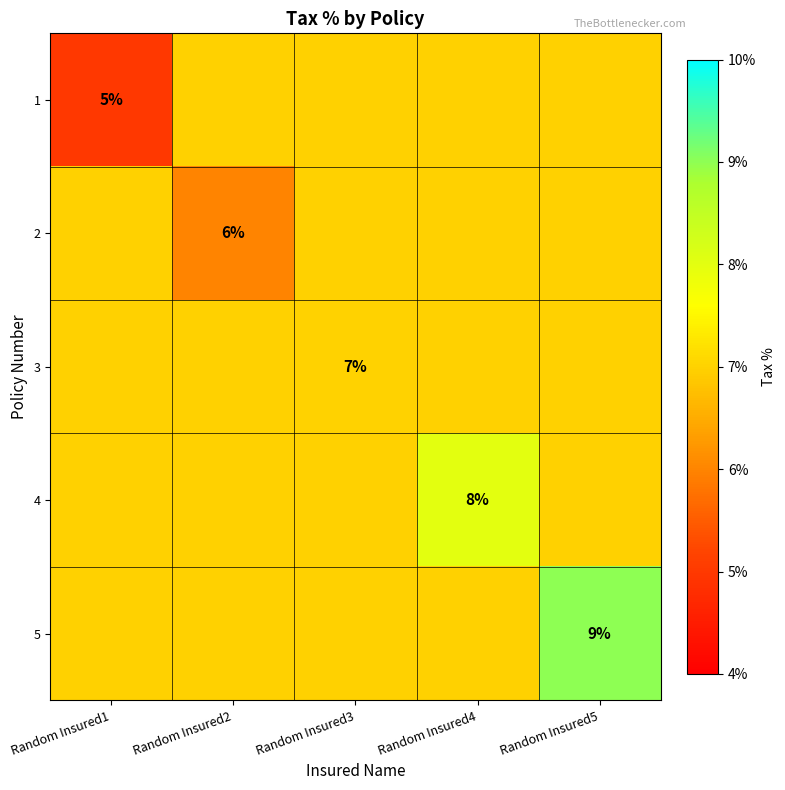

What is the greatest value displayed?

0.1